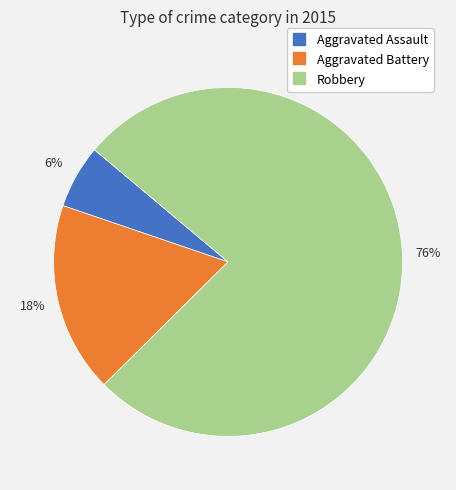

What is the ratio of the value at Aggravated Assault to the value at Aggravated Battery?

0.3